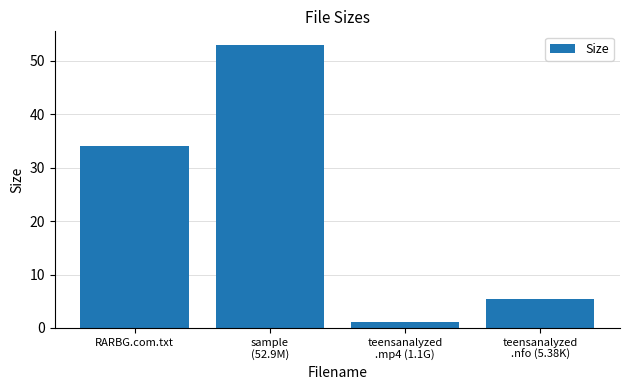

List the labels in order of value, largest first.

sample
(52.9M), RARBG.com.txt, teensanalyzed
.nfo (5.38K), teensanalyzed
.mp4 (1.1G)